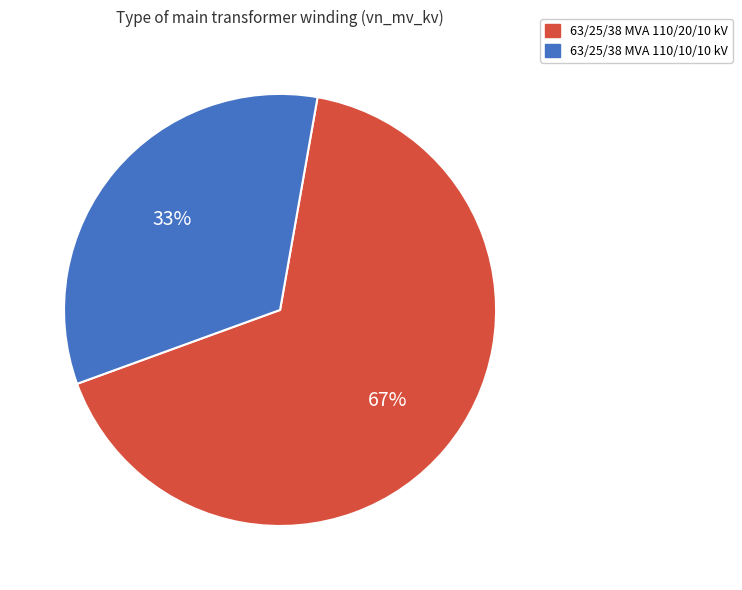

To the nearest percent, what is the average slice percentage?

50%